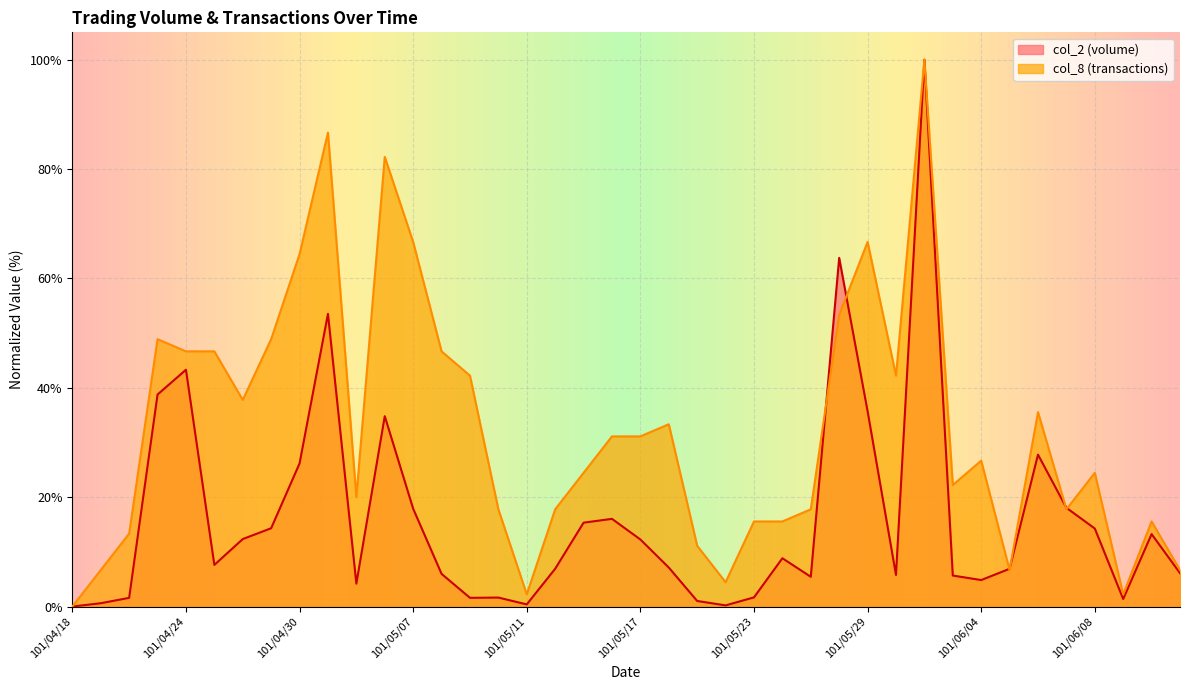

Which series has the largest total across all categories?

col_8 (transactions)